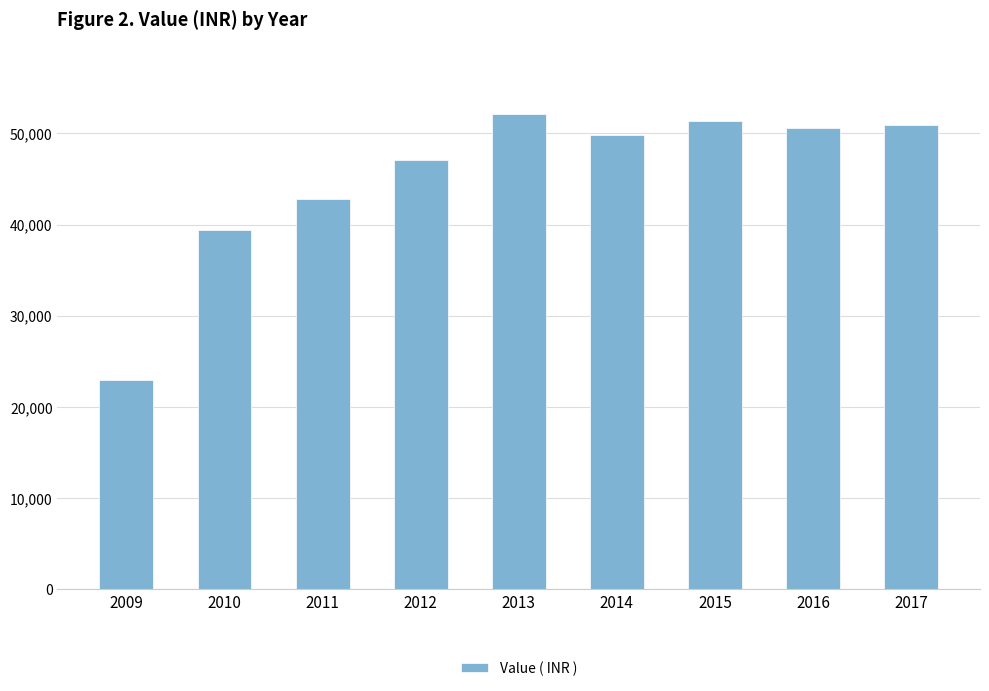

Between 2017 and 2011, which is larger?

2017